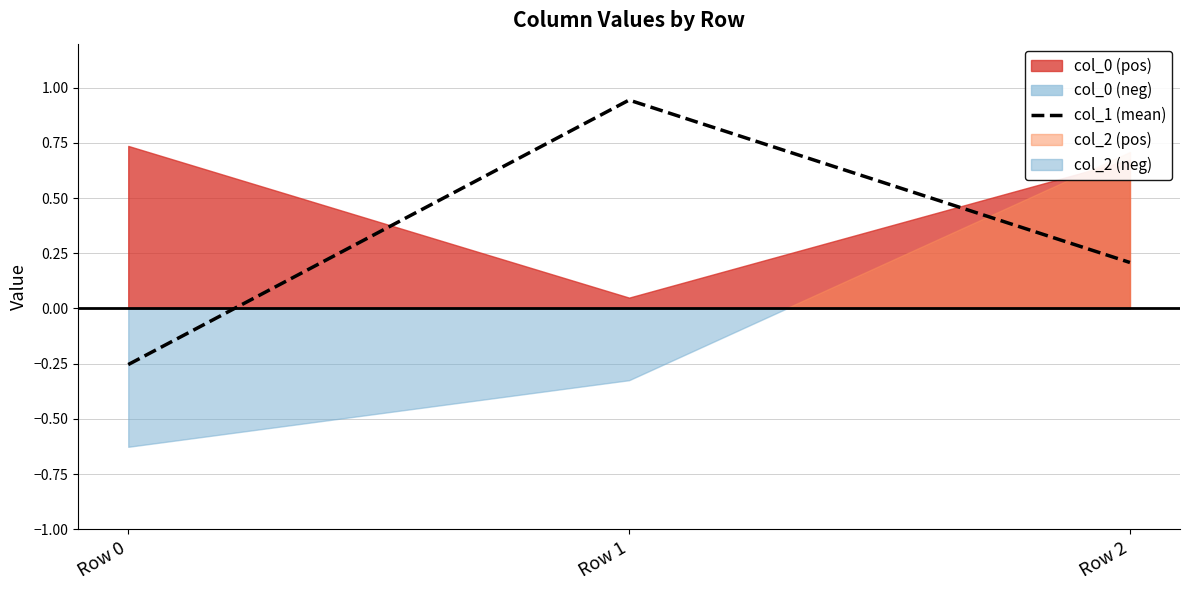

What is the difference between the maximum and minimum values?

1.2